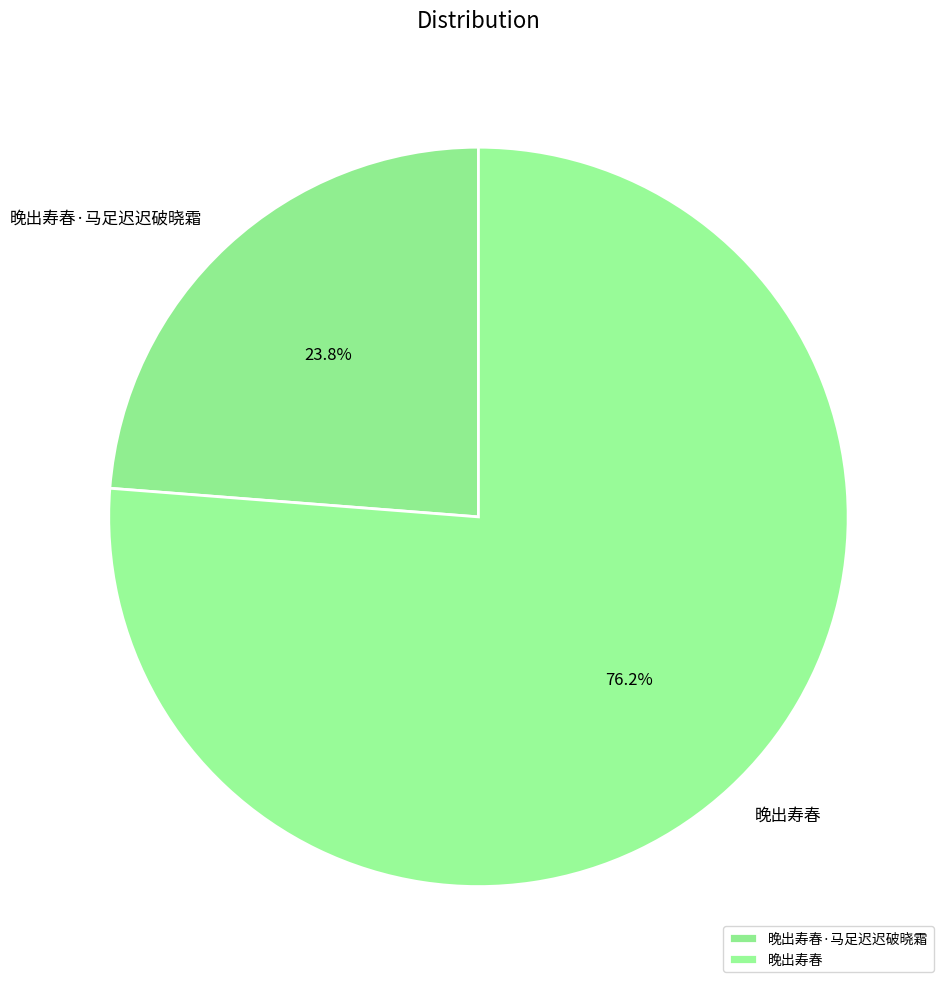

How many segments does this pie chart have?

2